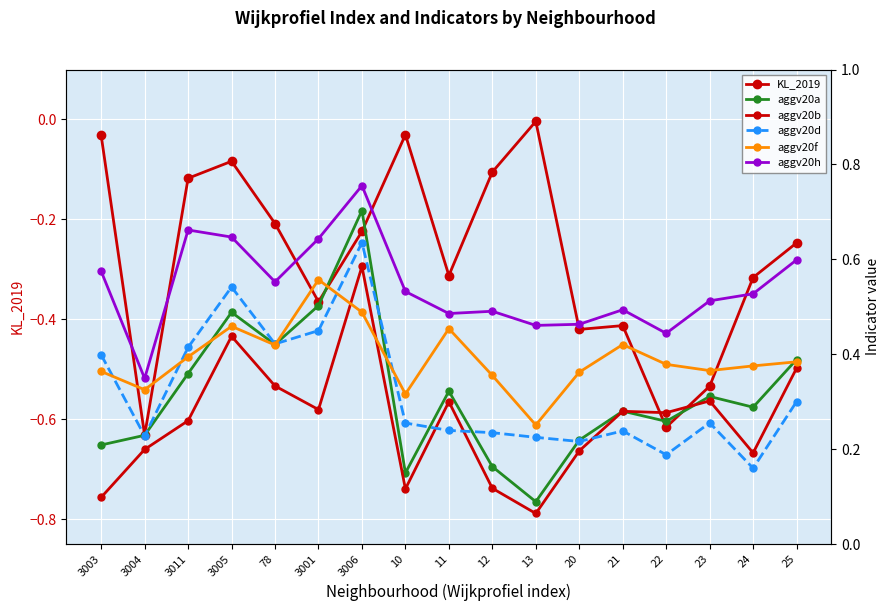

Which series has the widest spread of values?

KL_2019